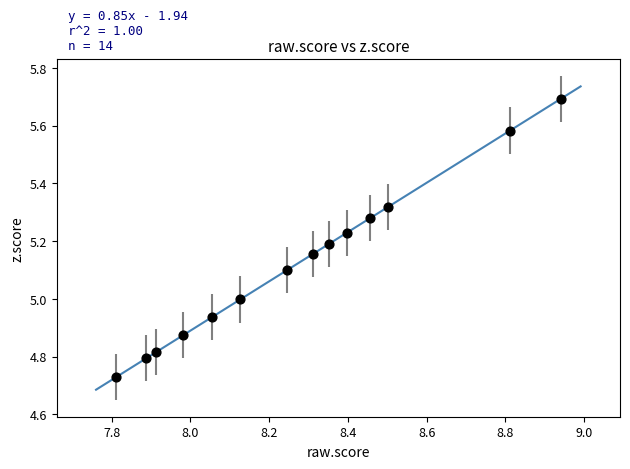

What is the range of Y values (max minus min)?

1.0